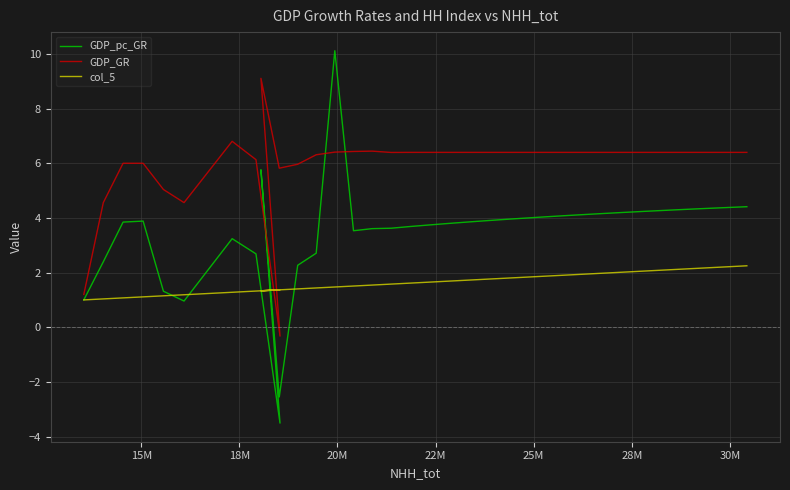

Reading left to right, extract all data points from this chart.

GDP_pc_GR: 1.0	2.4	3.8	3.9	1.3	1.0	3.2	2.7	-3.5	5.8	-2.5	2.3	2.7	10.1	3.5	3.6	3.6	3.7	3.7	3.8	3.8	3.9	3.9	4.0	4.0	4.1	4.1	4.2	4.2	4.2	4.3	4.3	4.3	4.4	4.4
GDP_GR: 1.2	4.6	6.0	6.0	5.0	4.6	6.8	6.1	-0.3	9.1	5.8	6.0	6.3	6.4	6.4	6.4	6.4	6.4	6.4	6.4	6.4	6.4	6.4	6.4	6.4	6.4	6.4	6.4	6.4	6.4	6.4	6.4	6.4	6.4	6.4
col_5: 1.0	1.0	1.1	1.1	1.1	1.2	1.3	1.3	1.4	1.3	1.4	1.4	1.4	1.5	1.5	1.5	1.6	1.6	1.7	1.7	1.7	1.8	1.8	1.8	1.9	1.9	1.9	2.0	2.0	2.1	2.1	2.1	2.2	2.2	2.2